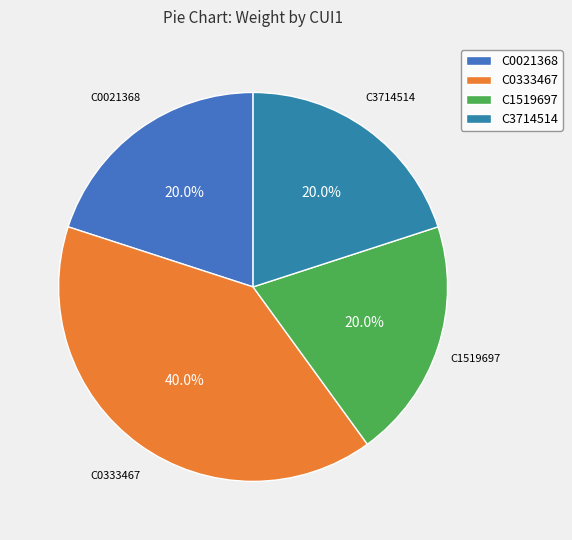

Is it true that C0021368 is 20% of the pie?

True